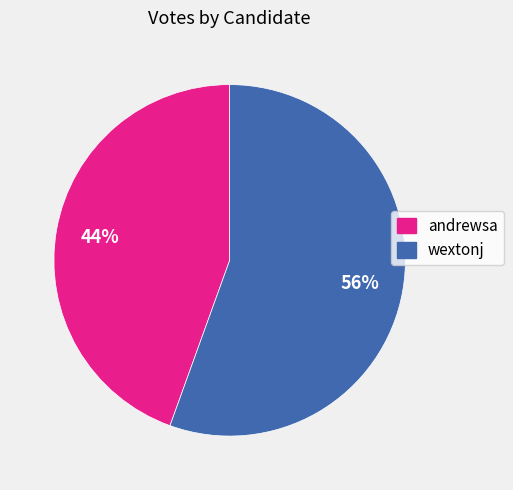

To the nearest percent, what is the average slice percentage?

50%